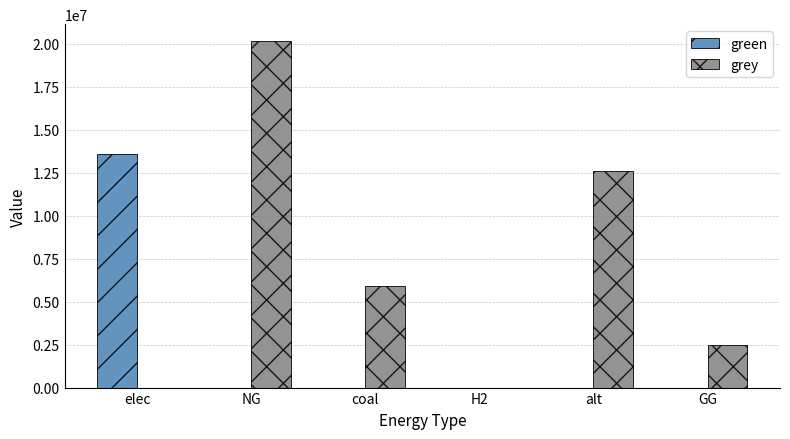

Count the number of data series in this chart.

2